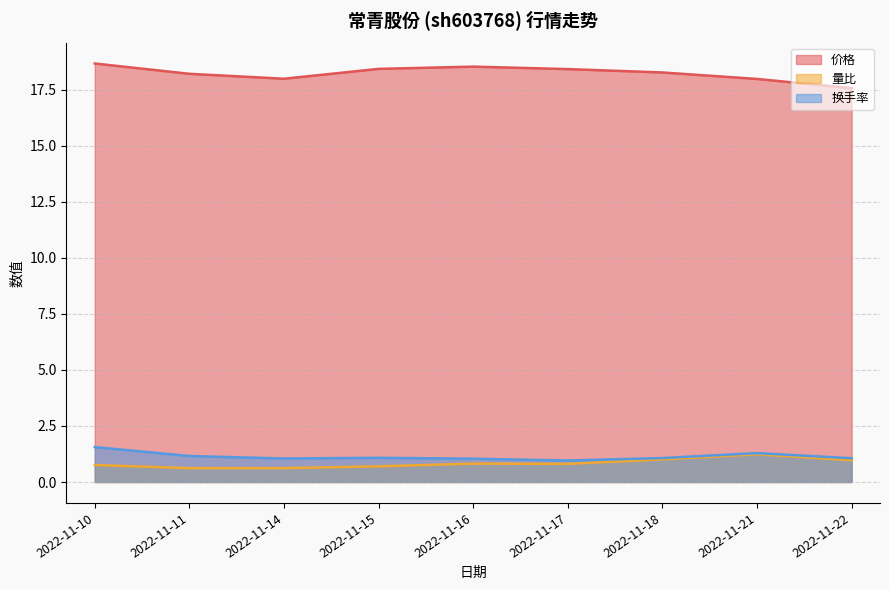

The 价格 series shows 30.2 at 2022-11-11. True or false?

False